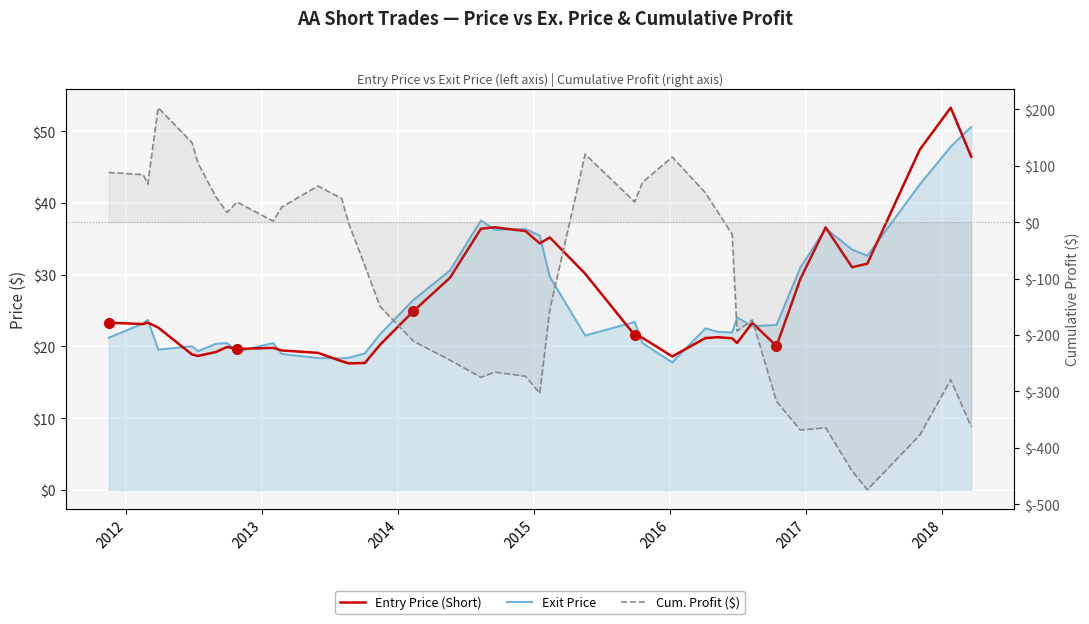

How many interior local peaks does the Entry Price (Short) series have?

9